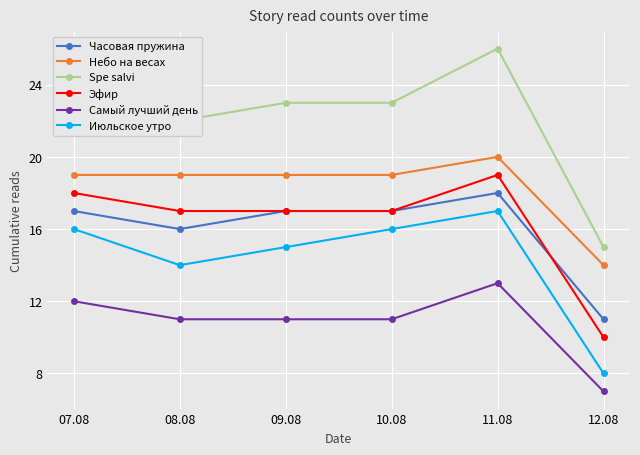

True or false: Эфир has more than 2 points higher than both neighbors.

False